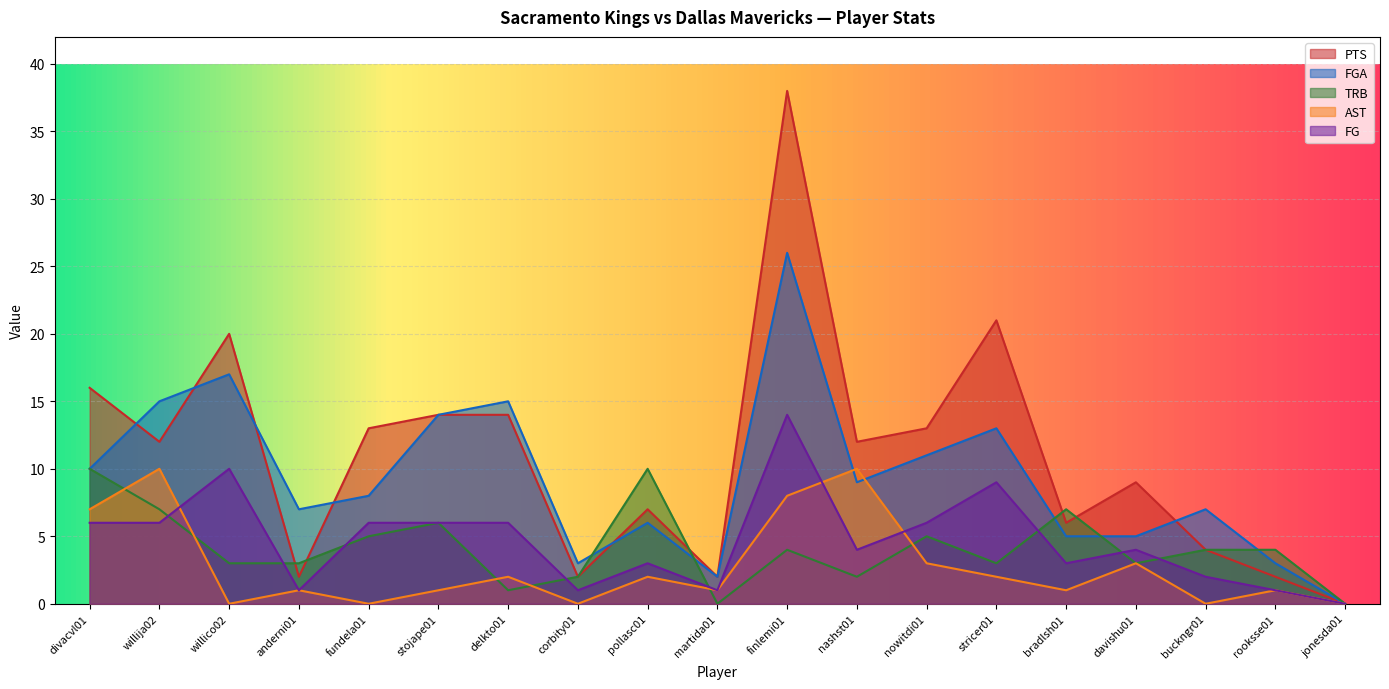

Reading left to right, what are all the values shown in this chart?

FGA: divacvl01=10	willija02=15	willico02=17	anderni01=7	fundela01=8	stojape01=14	delkto01=15	corbity01=3	pollasc01=6	martida01=2	finlemi01=26	nashst01=9	nowitdi01=11	stricer01=13	bradlsh01=5	davishu01=5	buckngr01=7	rooksse01=3	jonesda01=0
PTS: divacvl01=16	willija02=12	willico02=20	anderni01=2	fundela01=13	stojape01=14	delkto01=14	corbity01=2	pollasc01=7	martida01=2	finlemi01=38	nashst01=12	nowitdi01=13	stricer01=21	bradlsh01=6	davishu01=9	buckngr01=4	rooksse01=2	jonesda01=0
TRB: divacvl01=10	willija02=7	willico02=3	anderni01=3	fundela01=5	stojape01=6	delkto01=1	corbity01=2	pollasc01=10	martida01=0	finlemi01=4	nashst01=2	nowitdi01=5	stricer01=3	bradlsh01=7	davishu01=3	buckngr01=4	rooksse01=4	jonesda01=0
AST: divacvl01=7	willija02=10	willico02=0	anderni01=1	fundela01=0	stojape01=1	delkto01=2	corbity01=0	pollasc01=2	martida01=1	finlemi01=8	nashst01=10	nowitdi01=3	stricer01=2	bradlsh01=1	davishu01=3	buckngr01=0	rooksse01=1	jonesda01=0
FG: divacvl01=6	willija02=6	willico02=10	anderni01=1	fundela01=6	stojape01=6	delkto01=6	corbity01=1	pollasc01=3	martida01=1	finlemi01=14	nashst01=4	nowitdi01=6	stricer01=9	bradlsh01=3	davishu01=4	buckngr01=2	rooksse01=1	jonesda01=0